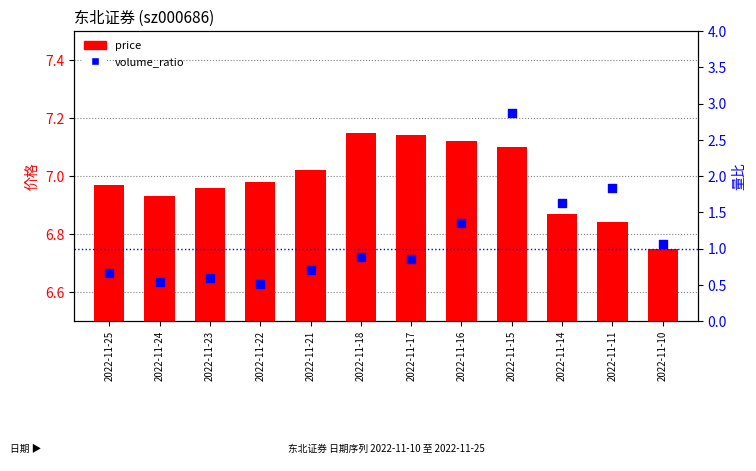

Which series reaches the maximum Y coordinate?

price